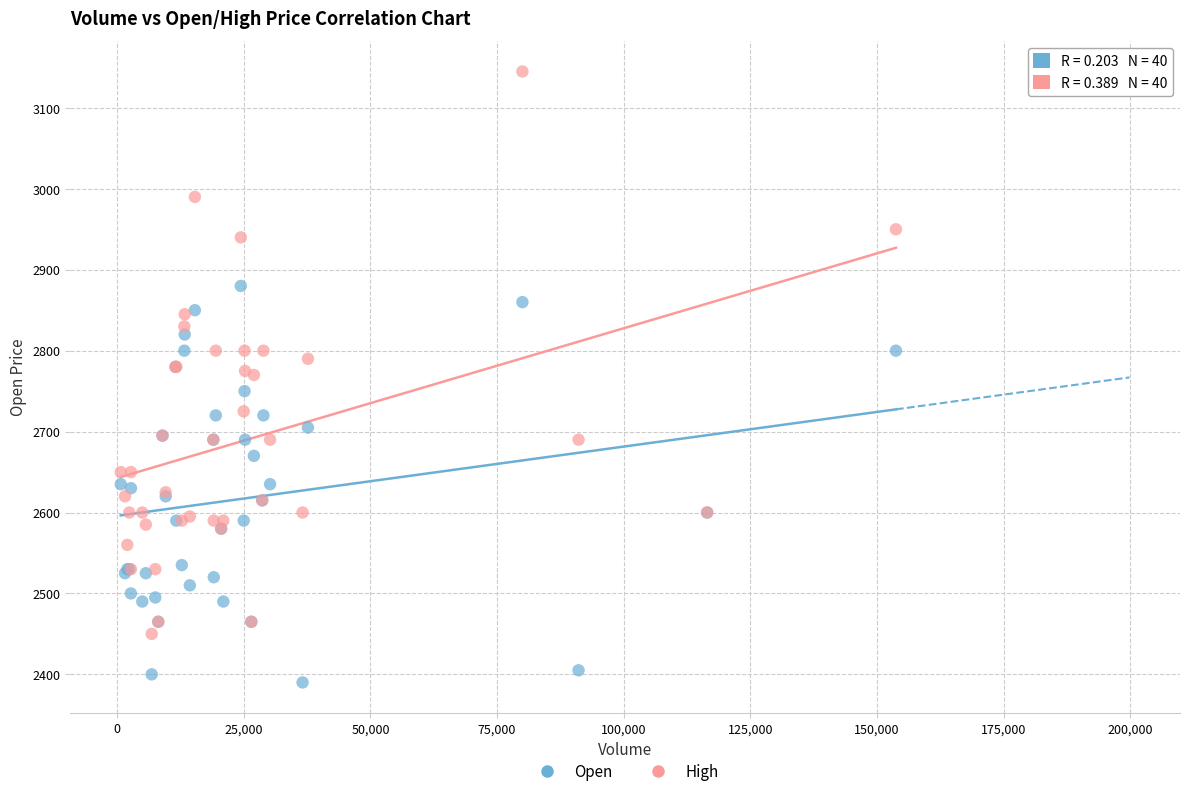

What are all the series names shown in the legend?

Open, High